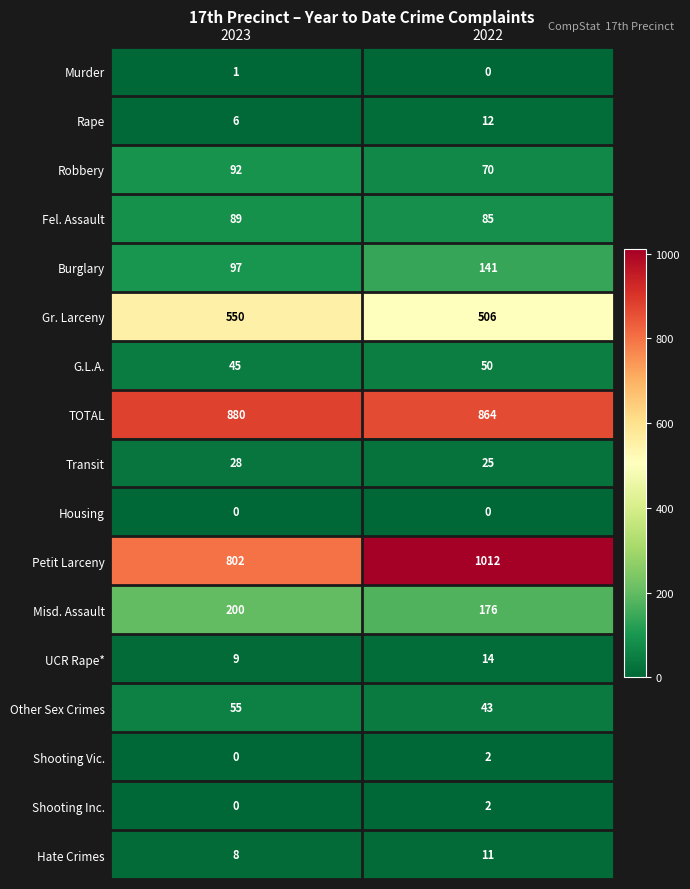

Is it true that Gr. Larceny equals 183 at 2023?

False